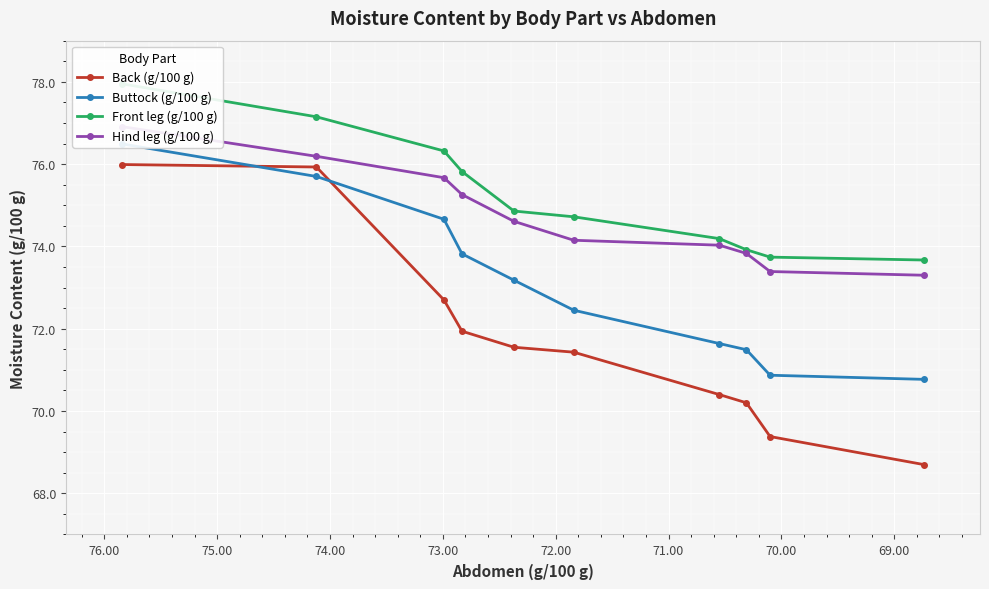

What is the value of the Hind leg (g/100 g) point at the 4th from the left?

75.3